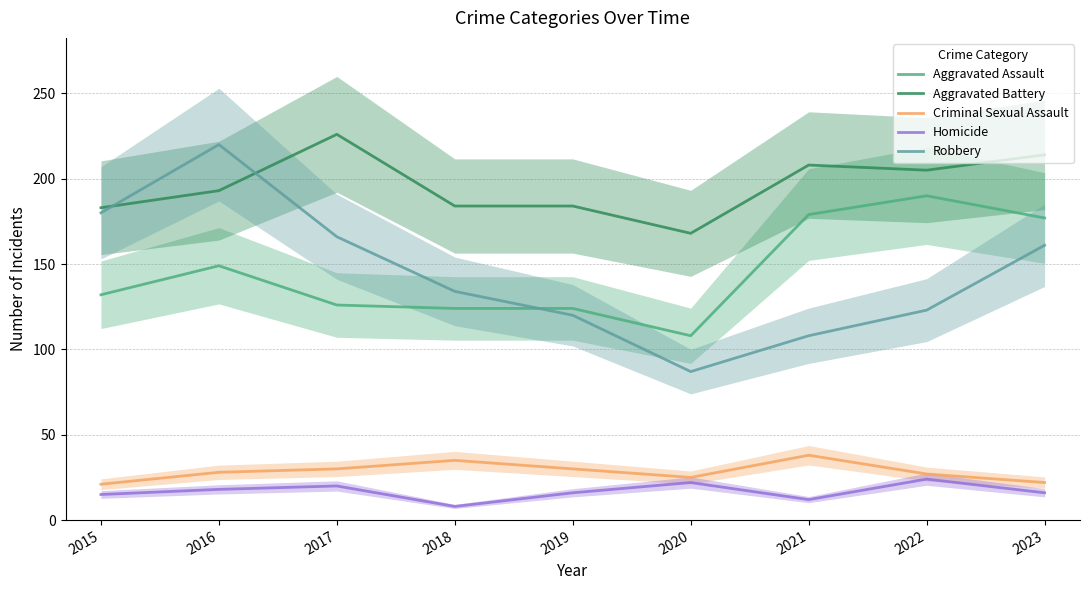

Which series has the widest spread of values?

Robbery